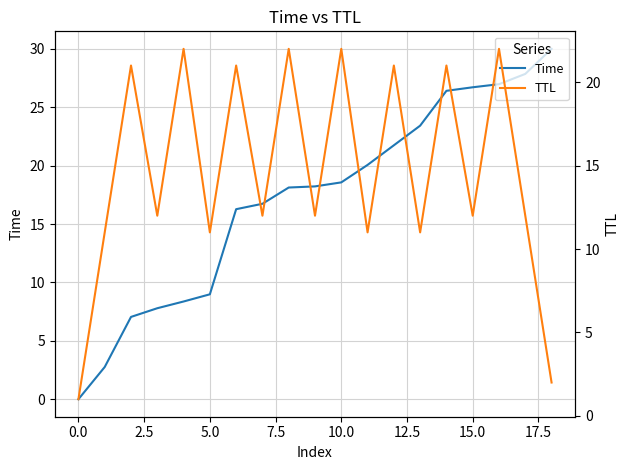

How many series are shown in this chart?

2